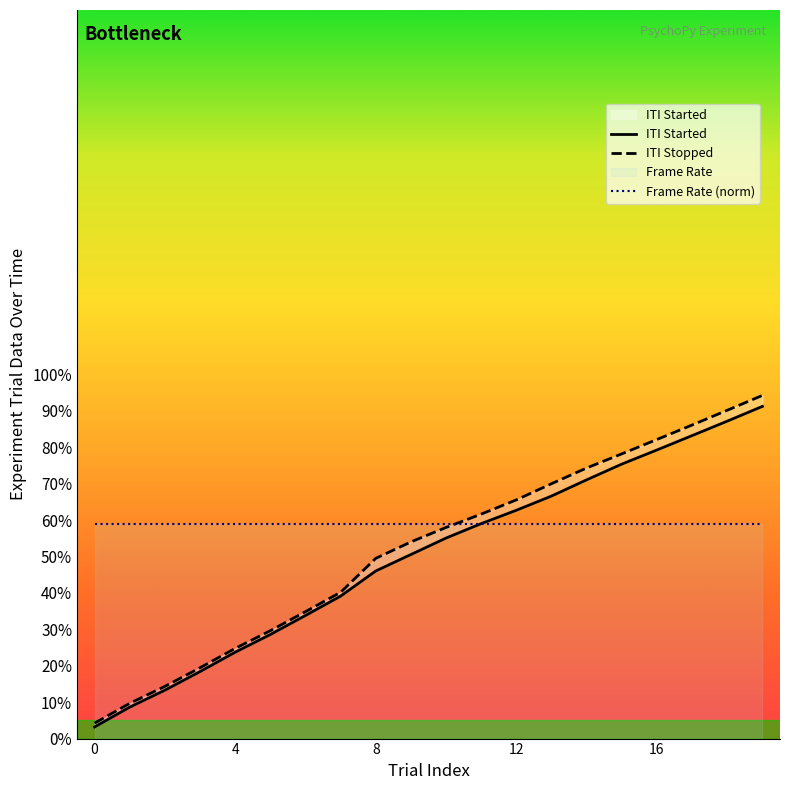

True or false: ITI Stopped has a value of 13.0 at 6.

False